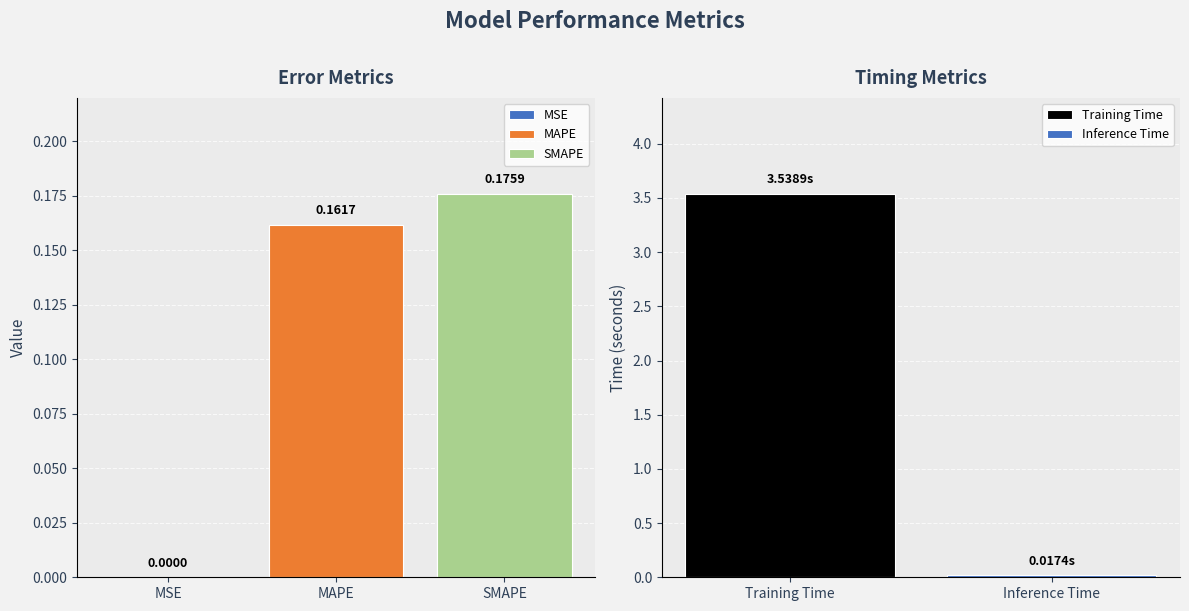

What is the label of the 5th bar from the right?

MSE